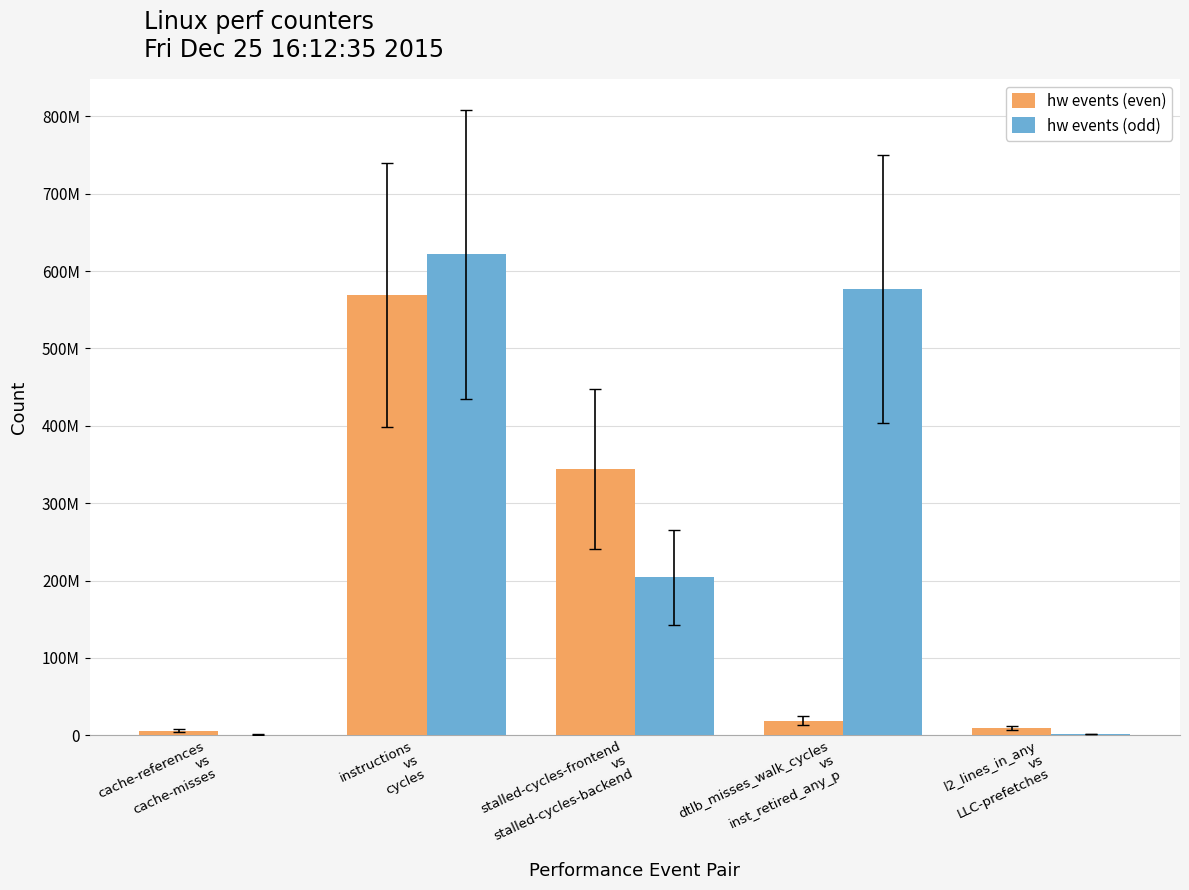

Where is hw events (odd) nearest to the value 311157905?

stalled-cycles-frontend
vs
stalled-cycles-backend